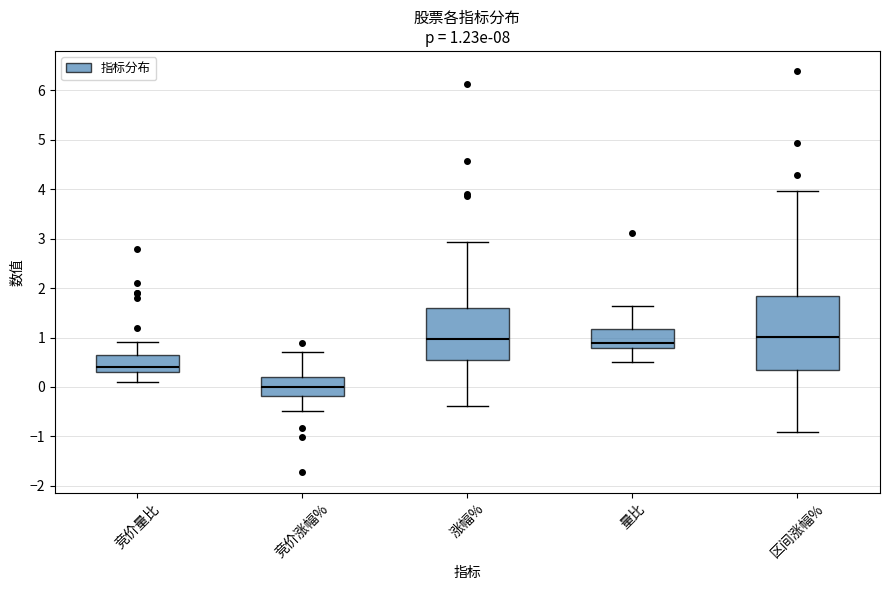

Comparing the boxes themselves (not the whiskers), which one is the tallest?

区间涨幅%